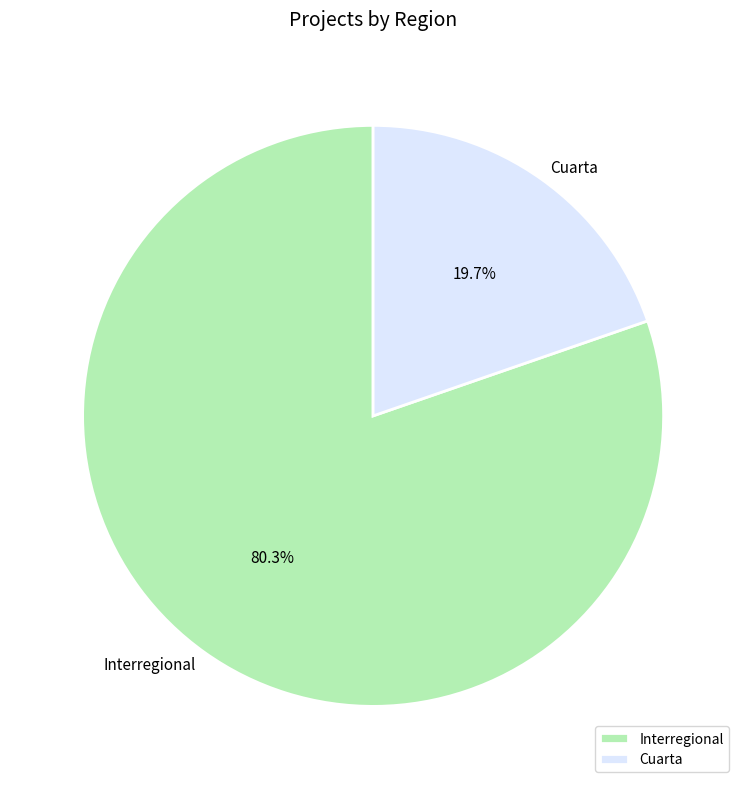

Is there a majority slice in this chart?

Yes